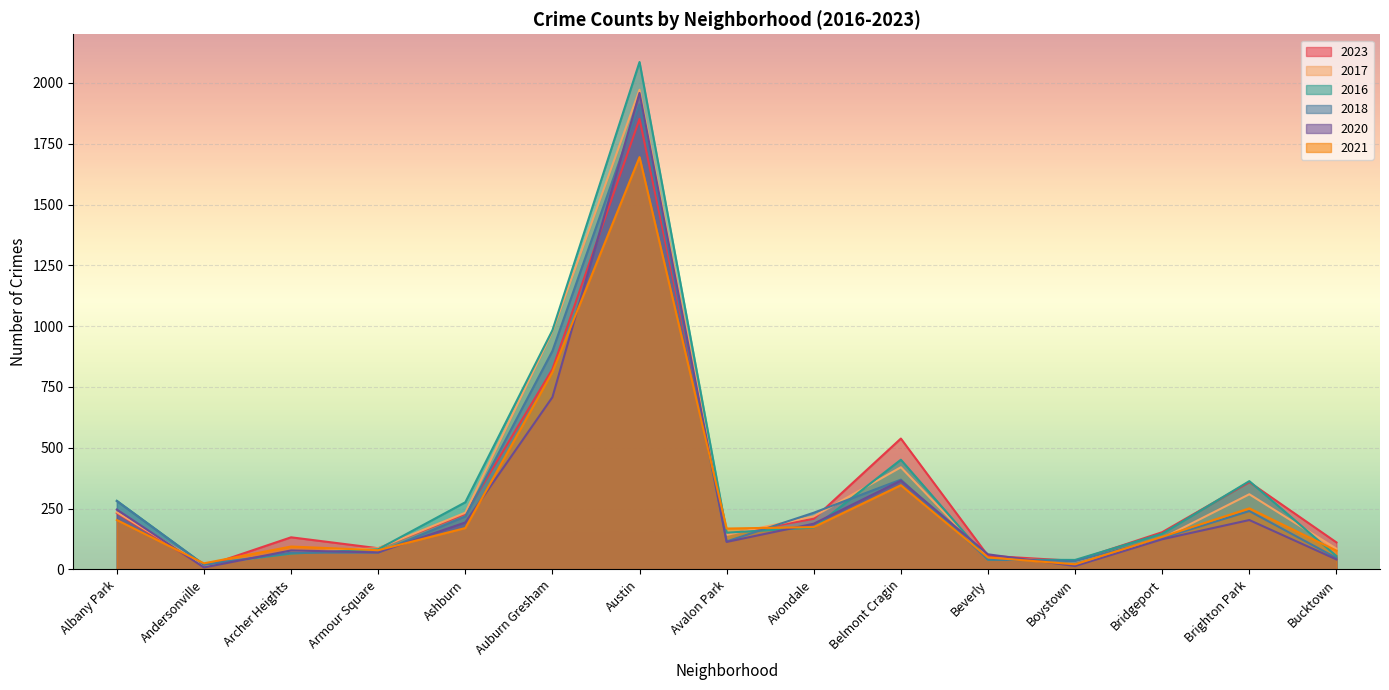

What is the approximate value of 2023 at Archer Heights?

132